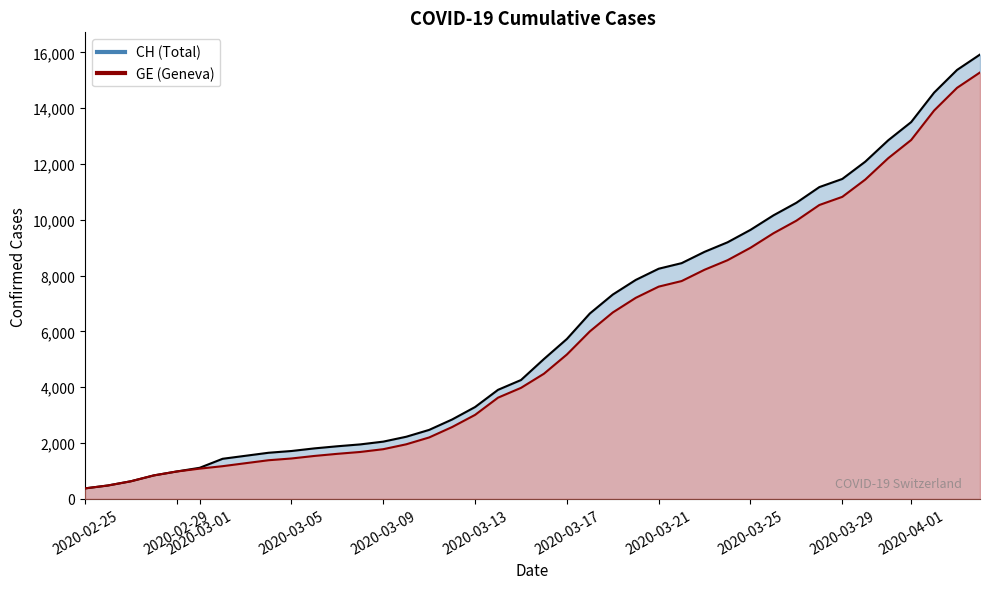

True or false: CH and GE cross at least once.

False